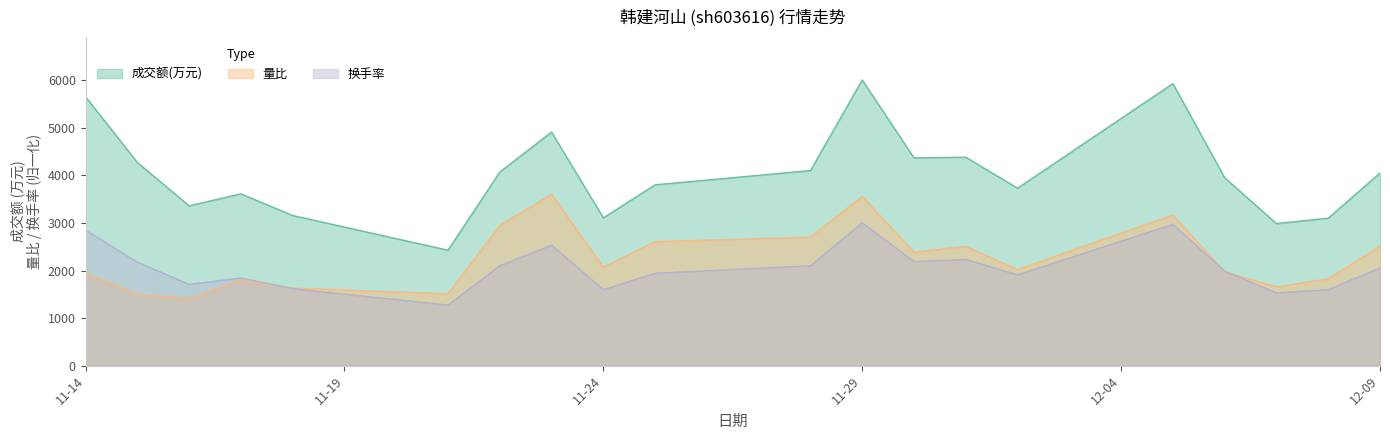

Is the value of 换手率 at 2022-11-17 greater than the value of 量比 at 2022-11-22?

No